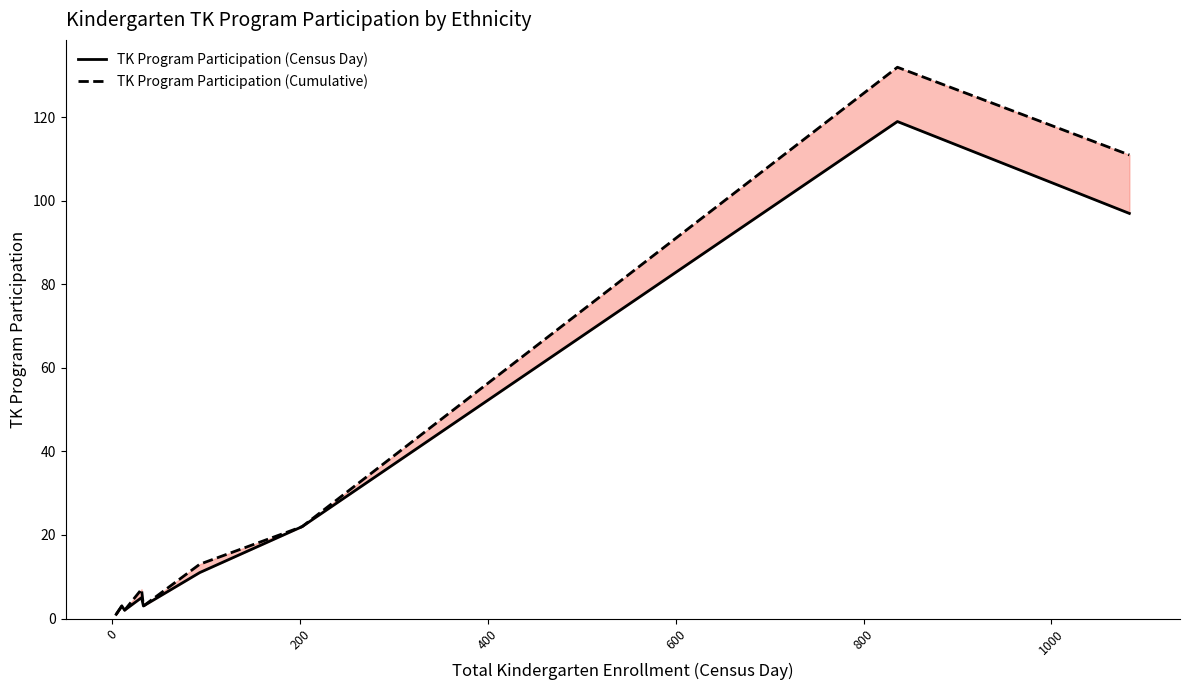

Which series has the widest spread of values?

TK Program Participation (Cumulative)